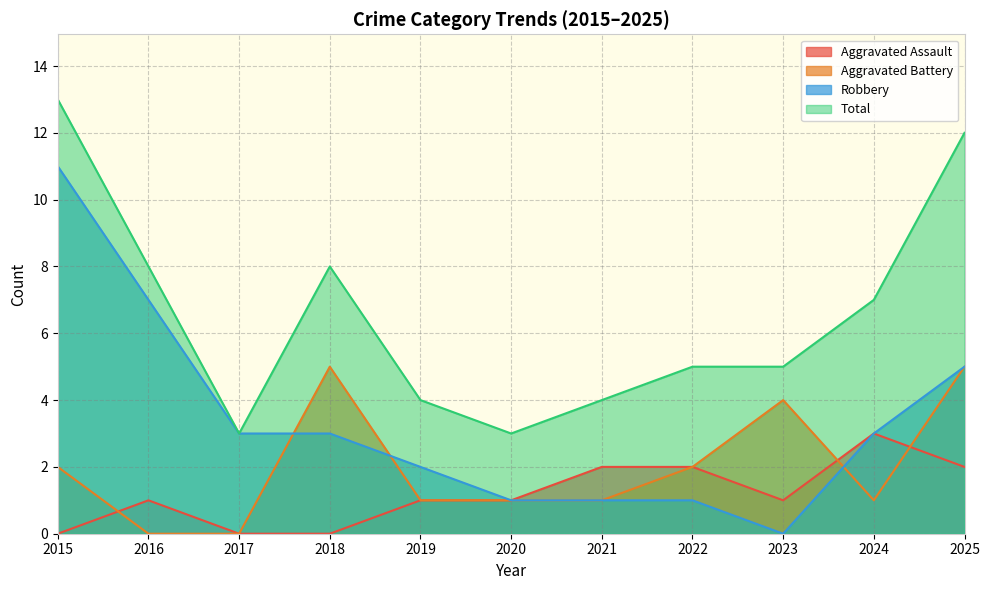

Reading right to left, extract all data points from this chart.

Aggravated Assault: 2025=2	2024=3	2023=1	2022=2	2021=2	2020=1	2019=1	2018=0	2017=0	2016=1	2015=0
Aggravated Battery: 2025=5	2024=1	2023=4	2022=2	2021=1	2020=1	2019=1	2018=5	2017=0	2016=0	2015=2
Robbery: 2025=5	2024=3	2023=0	2022=1	2021=1	2020=1	2019=2	2018=3	2017=3	2016=7	2015=11
Total: 2025=12	2024=7	2023=5	2022=5	2021=4	2020=3	2019=4	2018=8	2017=3	2016=8	2015=13